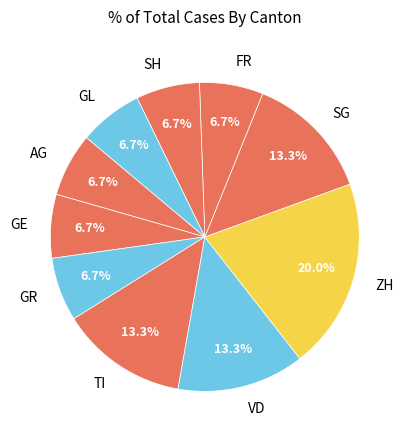

Is the sum of AG and ZH greater than half?

No